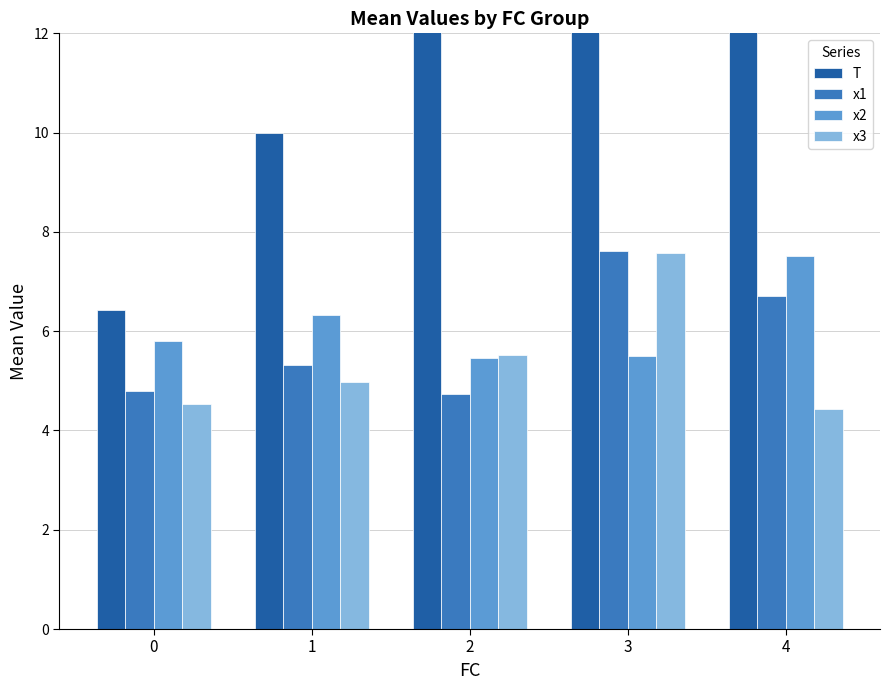

Reading left to right, extract all data points from this chart.

T: 0=6.4	1=10.0	2=14.8	3=13.0	4=15.0
x1: 0=4.8	1=5.3	2=4.7	3=7.6	4=6.7
x2: 0=5.8	1=6.3	2=5.5	3=5.5	4=7.5
x3: 0=4.5	1=5.0	2=5.5	3=7.6	4=4.4